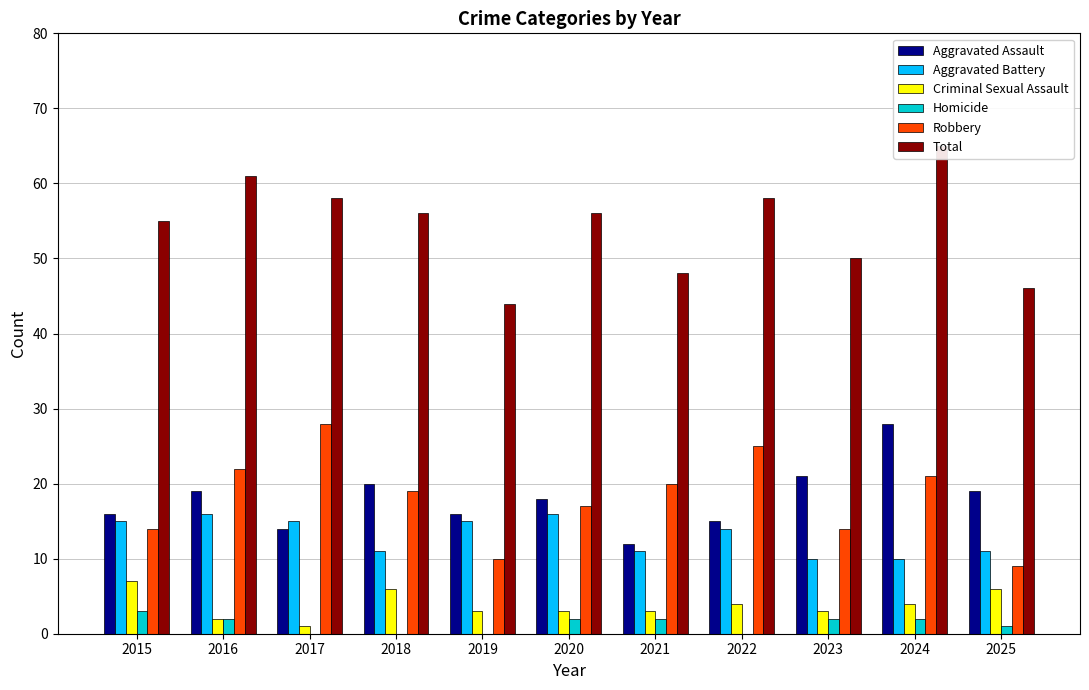

What is the difference between the maximum and minimum values in the Total series?

21